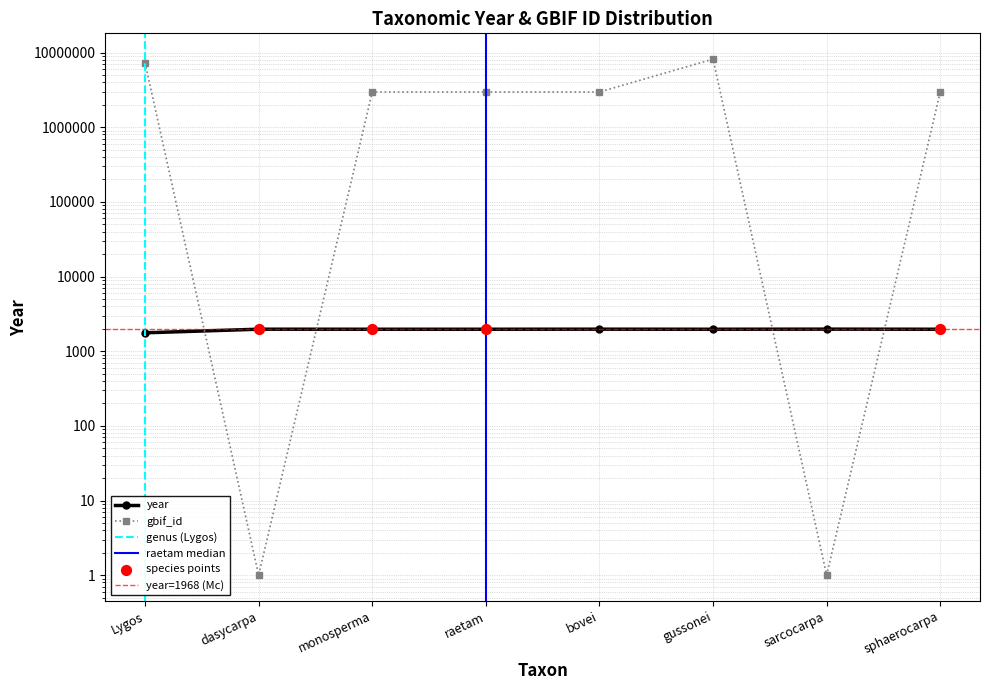

What is the total value across all series at gussonei?

8170045